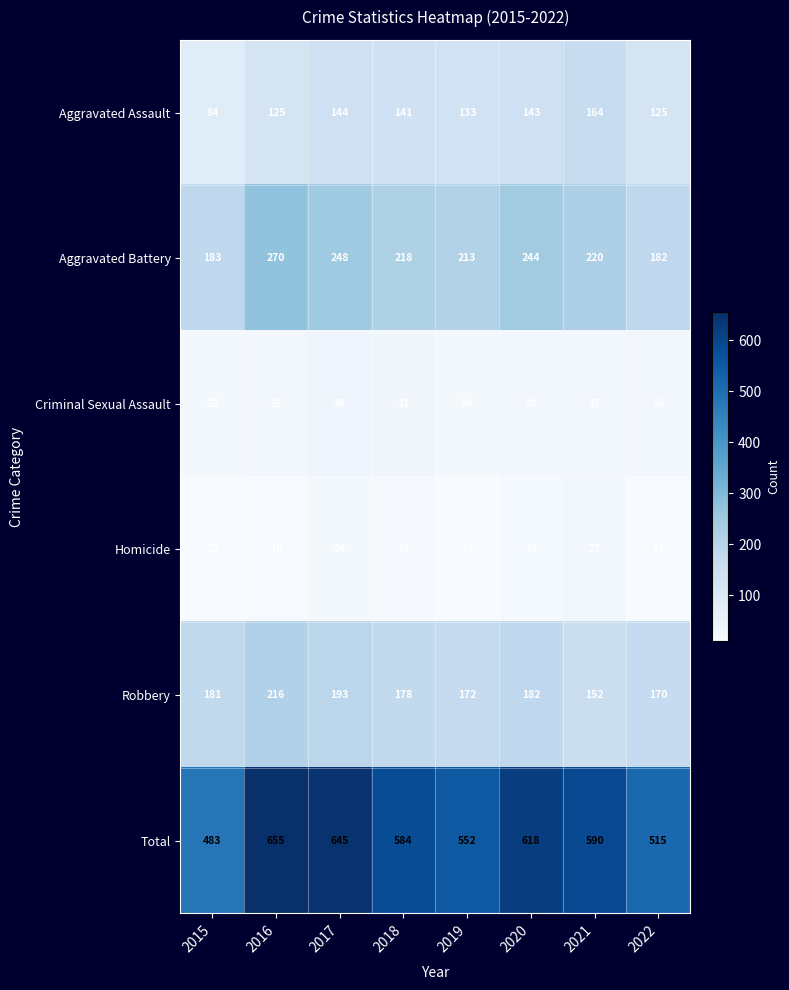

The value of Homicide at 2016 is 15. True or false?

True